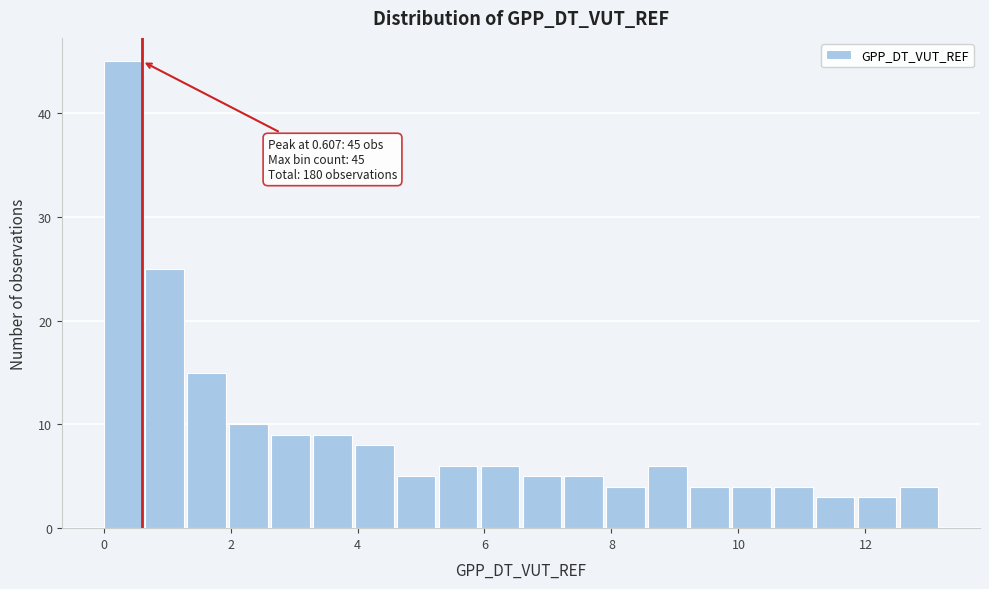

Read against the x-axis, roughly where is the centre of the tallest bar?

0.4